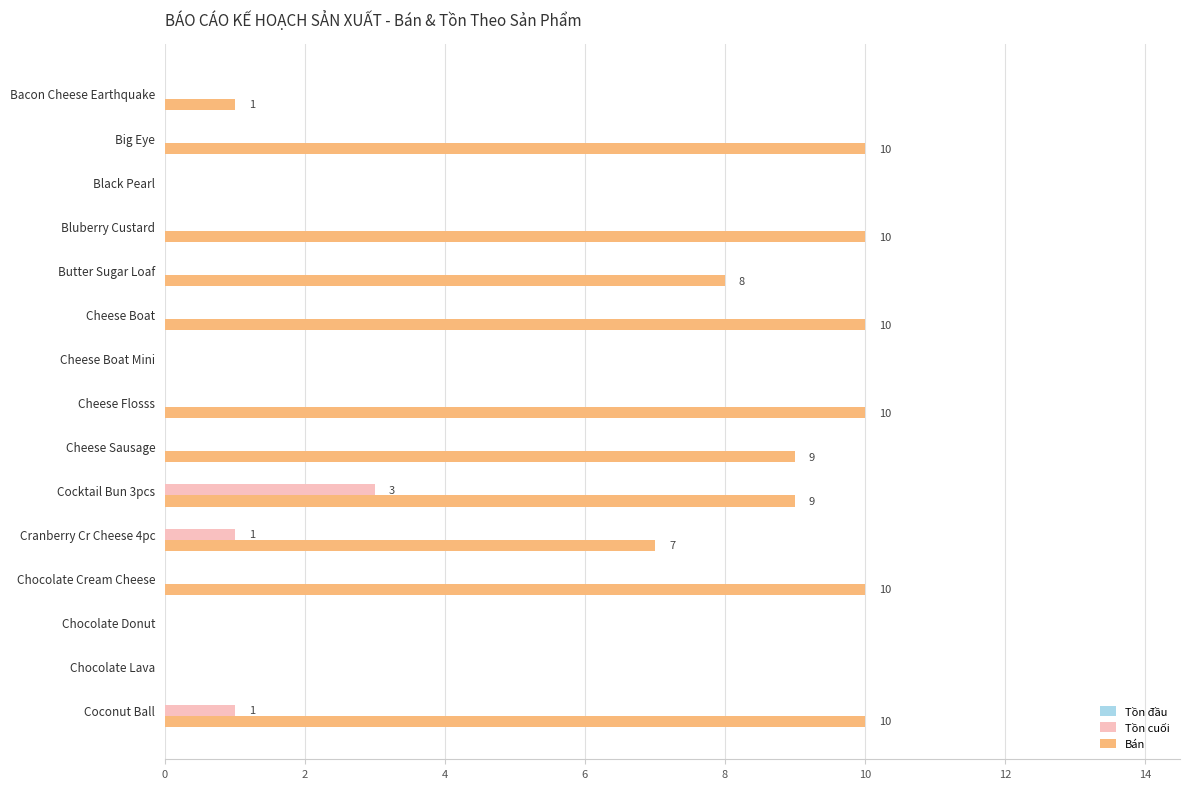

How many categories are shown in the chart?

15